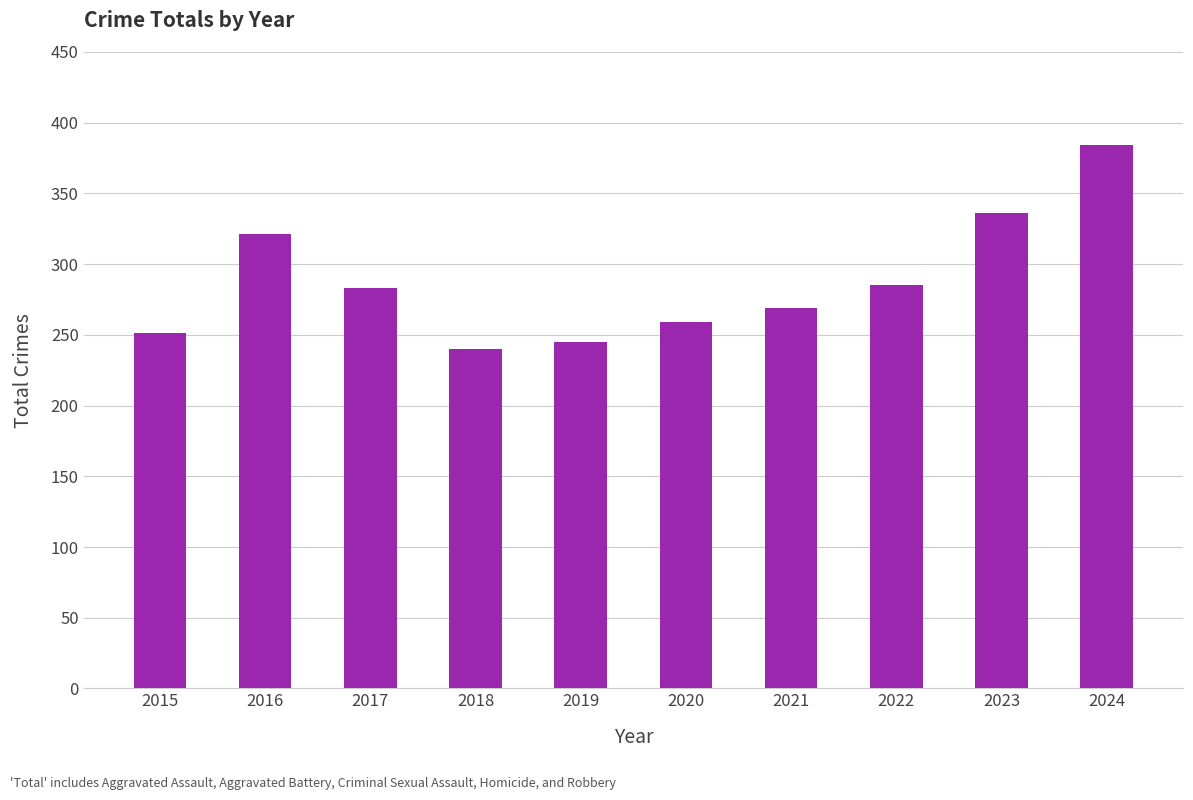

What is the ratio of the value at 2024 to the value at 2015?

1.5